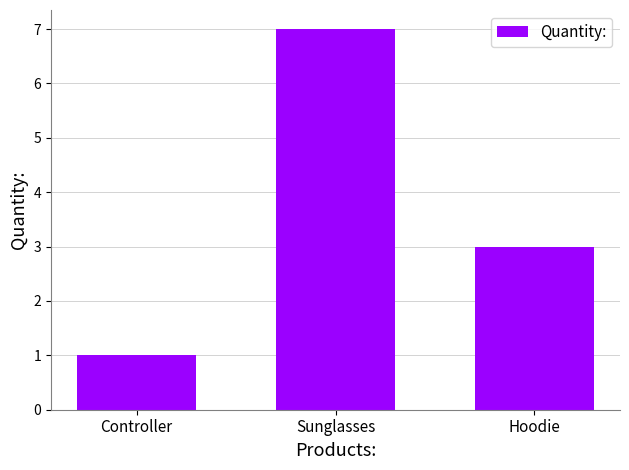

What is the value of the 3rd bar from the left?

3